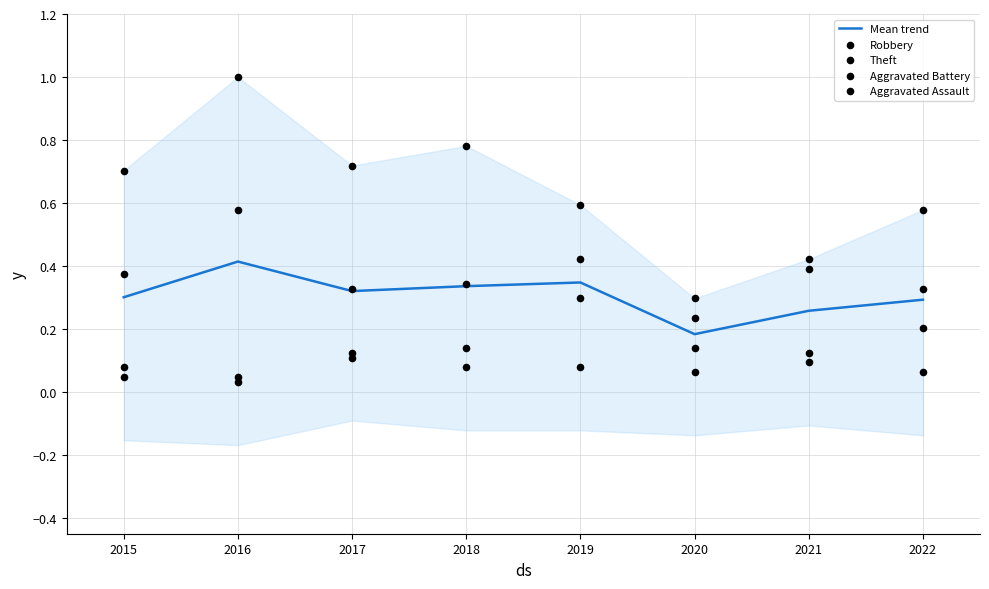

Is the value of Robbery at 2015 greater than the value of Mean trend at 2021?

Yes